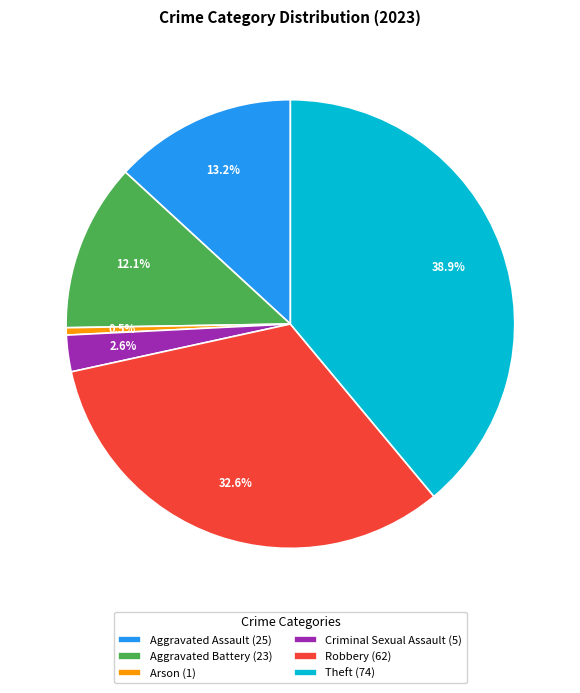

True or false: Criminal Sexual Assault accounts for 3% of the total.

True